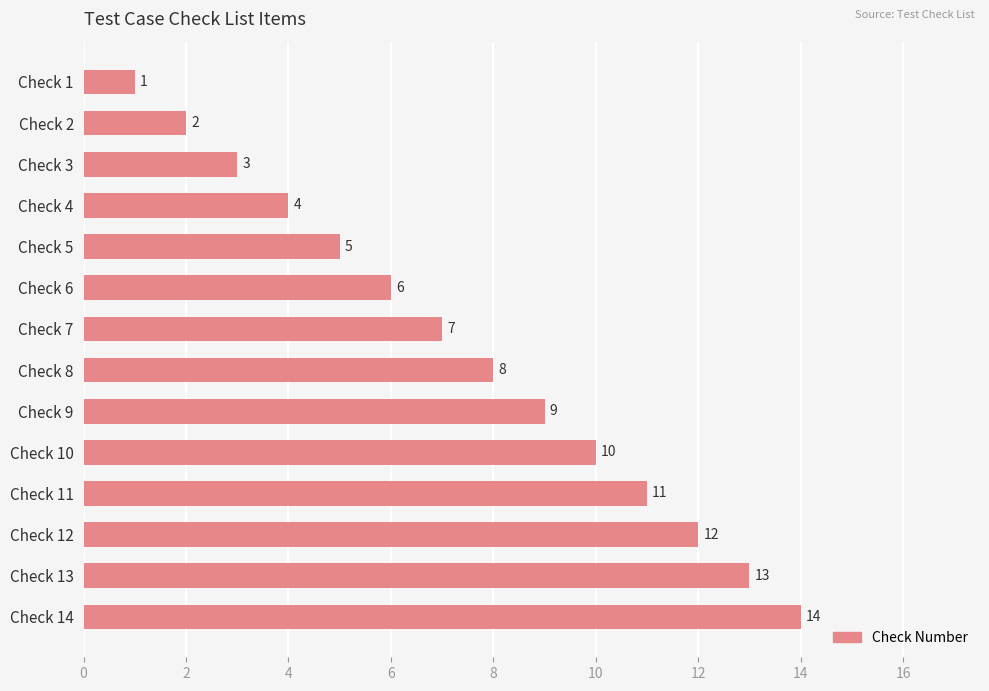

What is the value of the 2nd bar from the top?

2